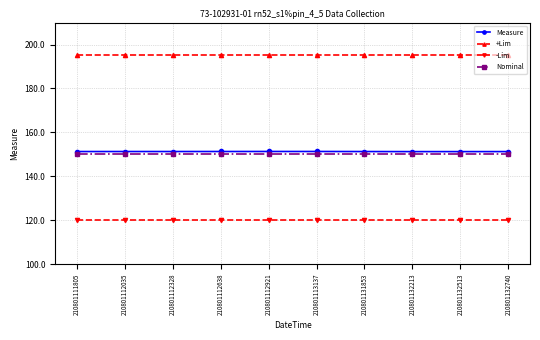

What is the sum of all +Lim values?

1950.0